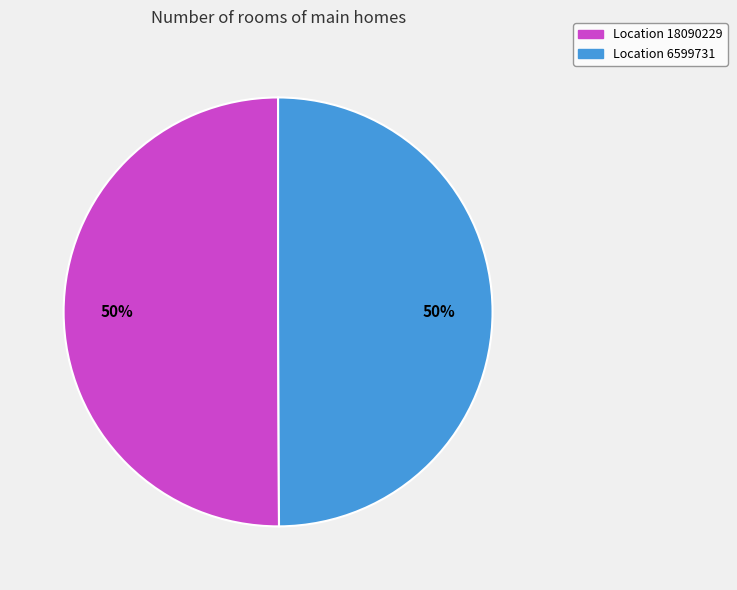

To the nearest percent, what is the average slice percentage?

50%